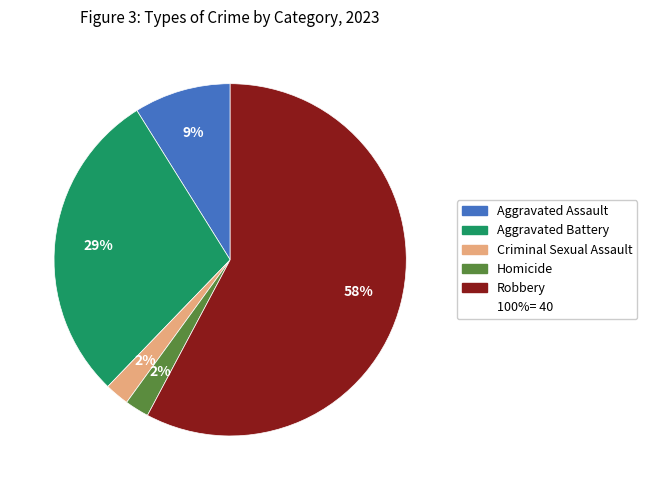

To the nearest percent, what is the difference between the largest and smallest slice percentages?

56%